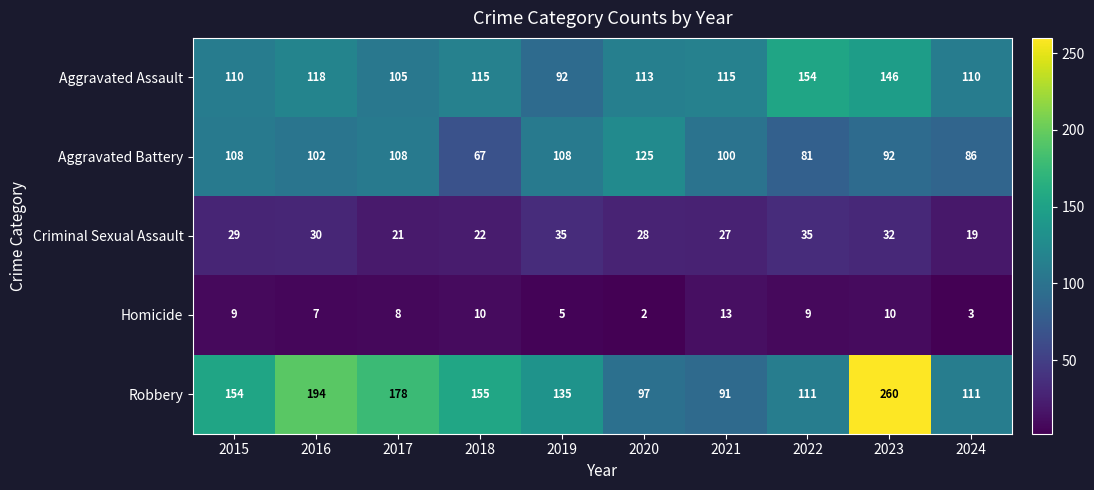

Is it true that Robbery equals 91 at 2021?

True